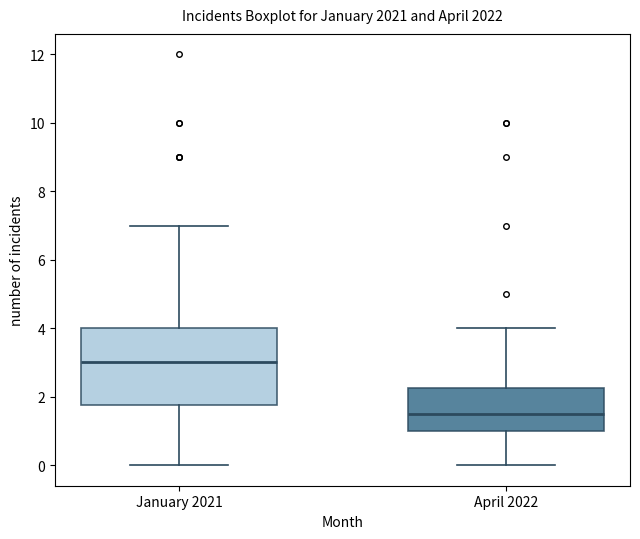

Reading left to right, transcribe this box plot: for each box, give where its median line is, the range the box spans, and where its two whiskers end, as read against the y-axis. The values are not printed on the chart, so give them approximately, as read against the axis.

January 2021: median 3.0, box 1.8 to 4.0, whiskers 0.0 to 7.0
April 2022: median 1.6, box 1.0 to 2.2, whiskers 0.0 to 4.0